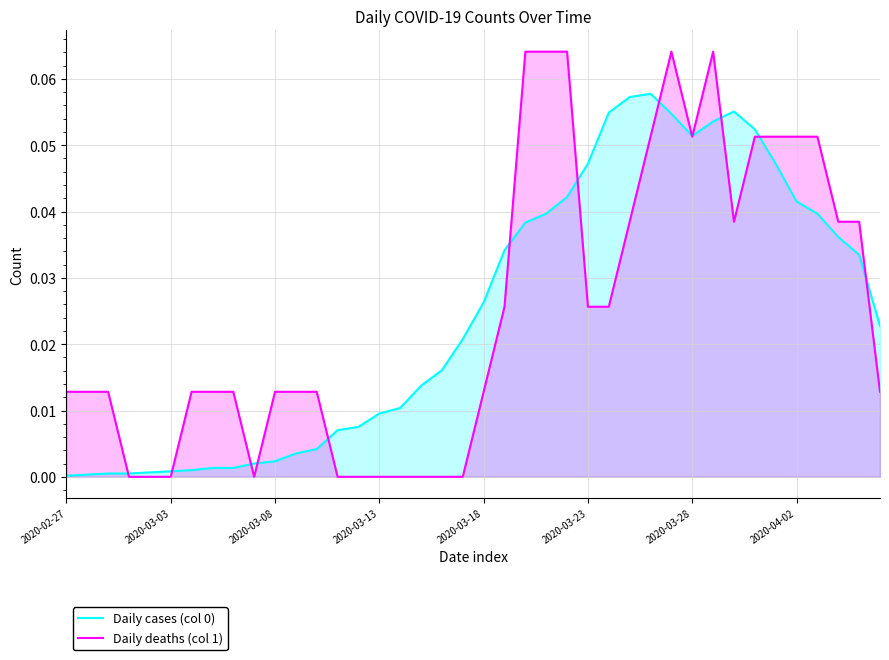

What is the greatest value displayed?

0.1